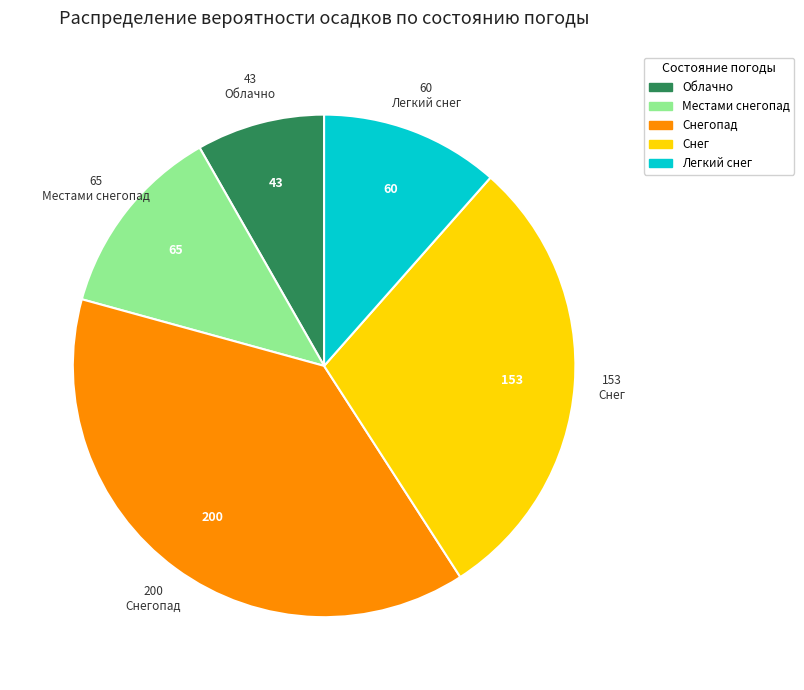

Does any single category account for the majority?

No